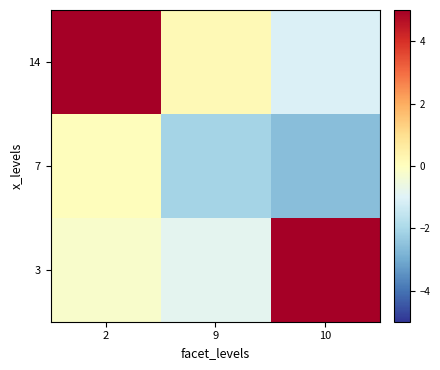

What is the total value across all series at 9?

-2.8